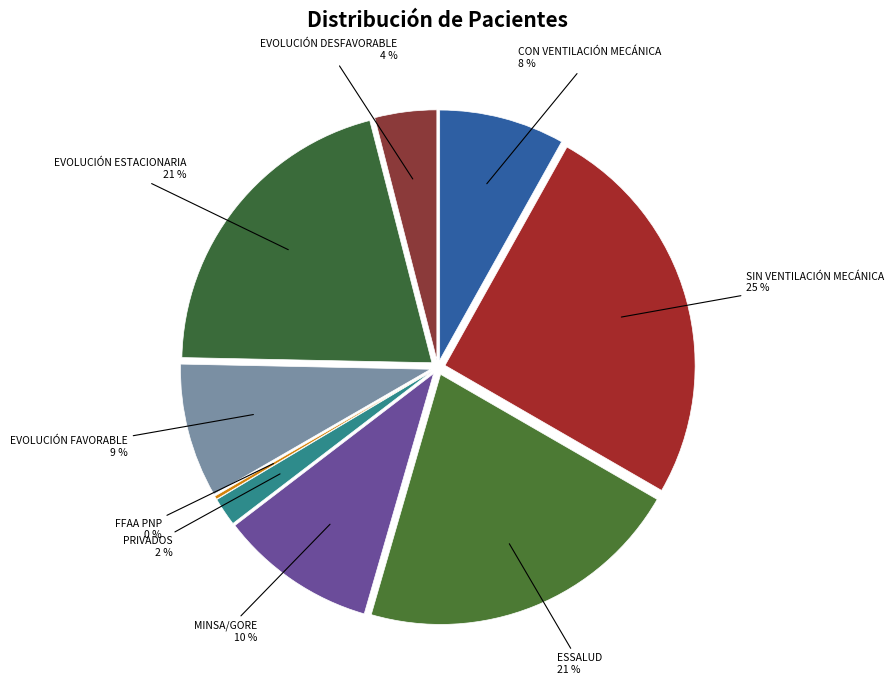

Rank the categories by value from lowest to highest.

FFAA PNP, PRIVADOS, EVOLUCIÓN DESFAVORABLE, CON VENTILACIÓN MECÁNICA, EVOLUCIÓN FAVORABLE, MINSA/GORE, EVOLUCIÓN ESTACIONARIA, ESSALUD, SIN VENTILACIÓN MECÁNICA